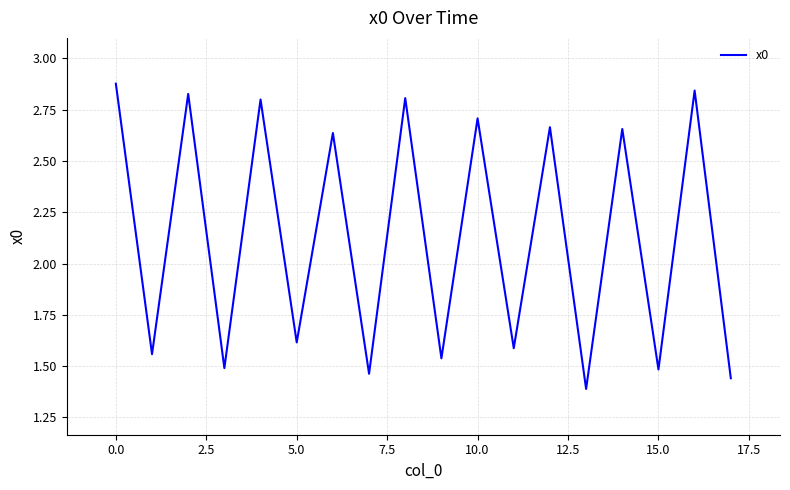

Reading right to left, extract all data points from this chart.

1.4	2.8	1.5	2.7	1.4	2.7	1.6	2.7	1.5	2.8	1.5	2.6	1.6	2.8	1.5	2.8	1.6	2.9